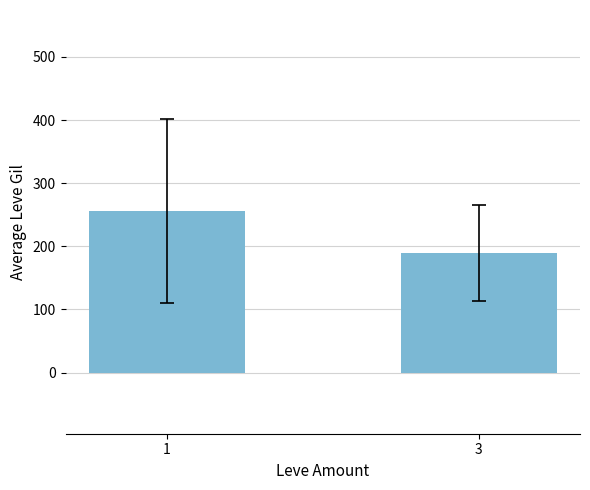

Reading left to right, what are all the values shown in this chart?

255.3	189.7